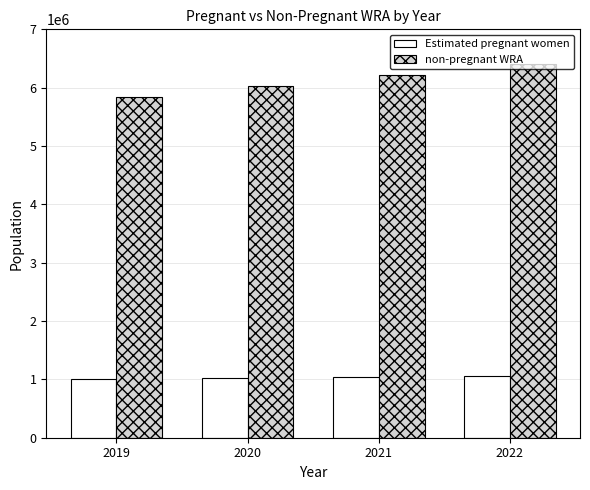

The value of Estimated pregnant women at 2022 is 345196. True or false?

False